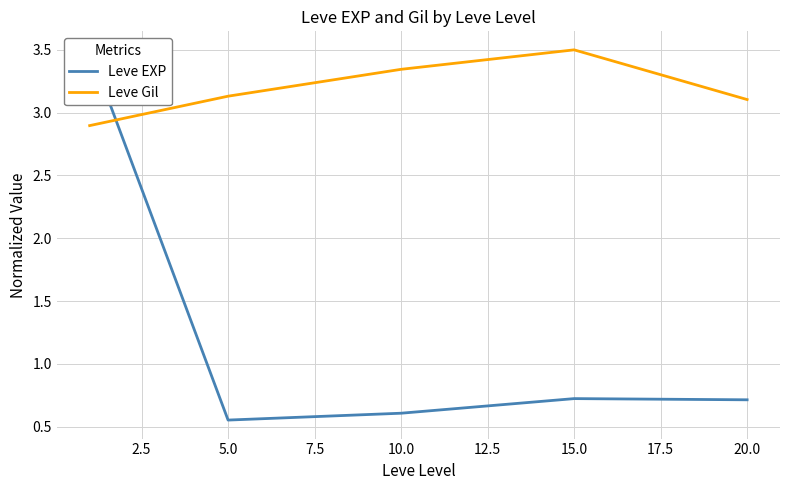

True or false: Leve Gil has a value of 3.5 at 15.0.

True